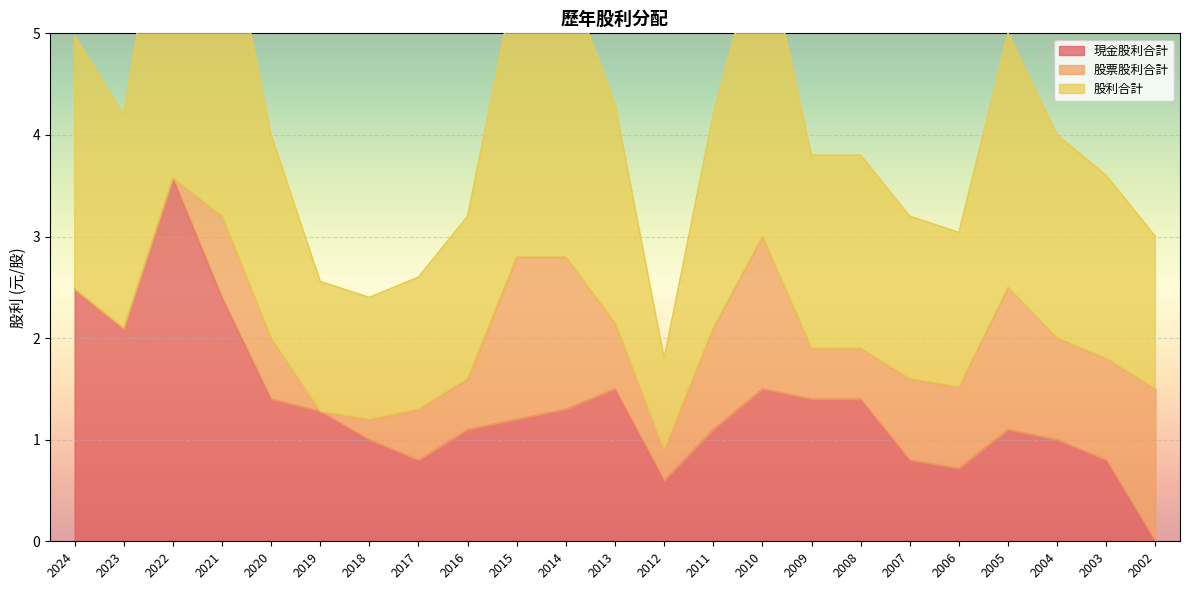

Is it true that 現金股利合計 equals 1.9 at 2005?

False